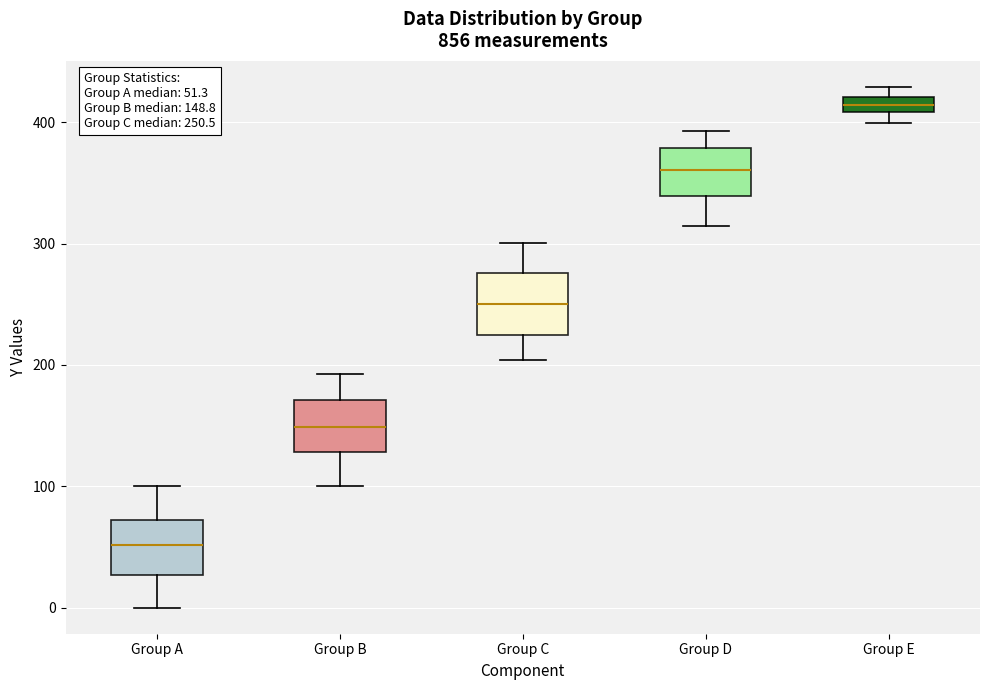

Which box's median line is the lowest?

Group A